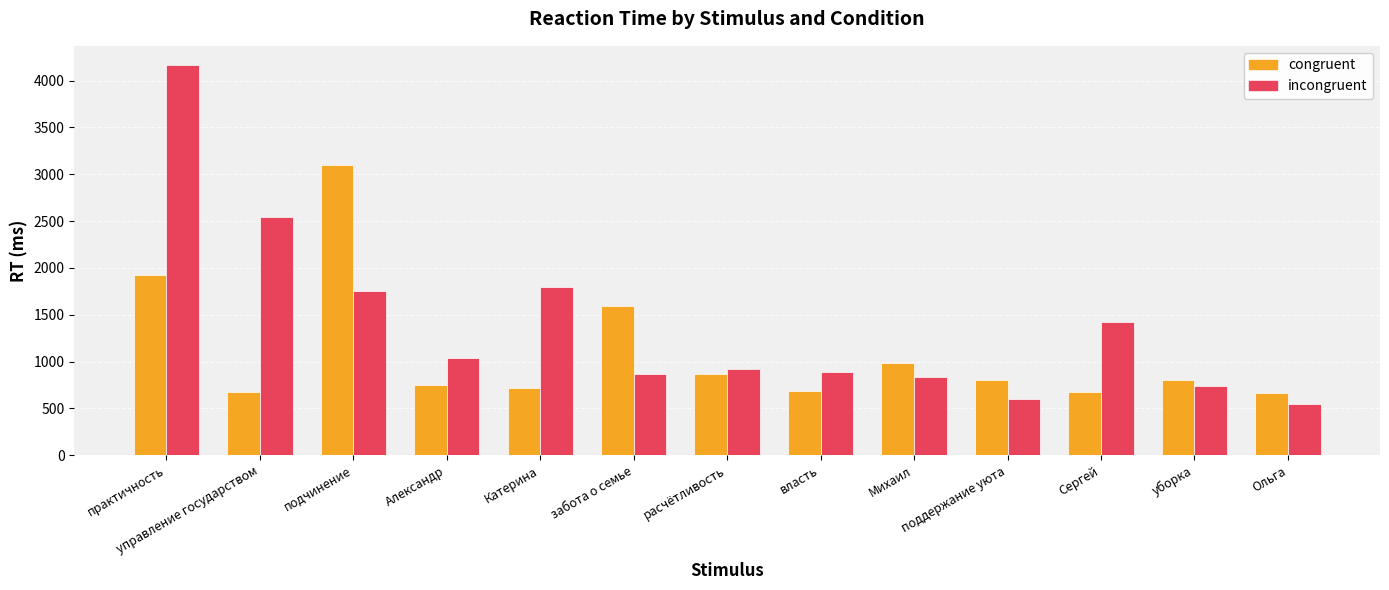

Which series has the largest range (max minus min)?

incongruent